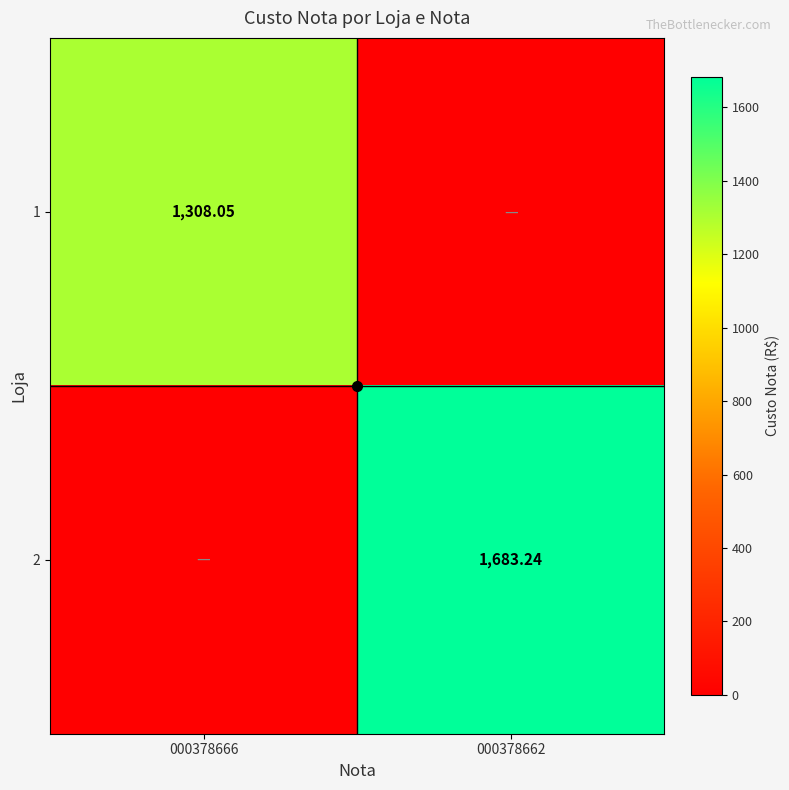

True or false: 1 has a value of 1308.0 at 000378666.

True